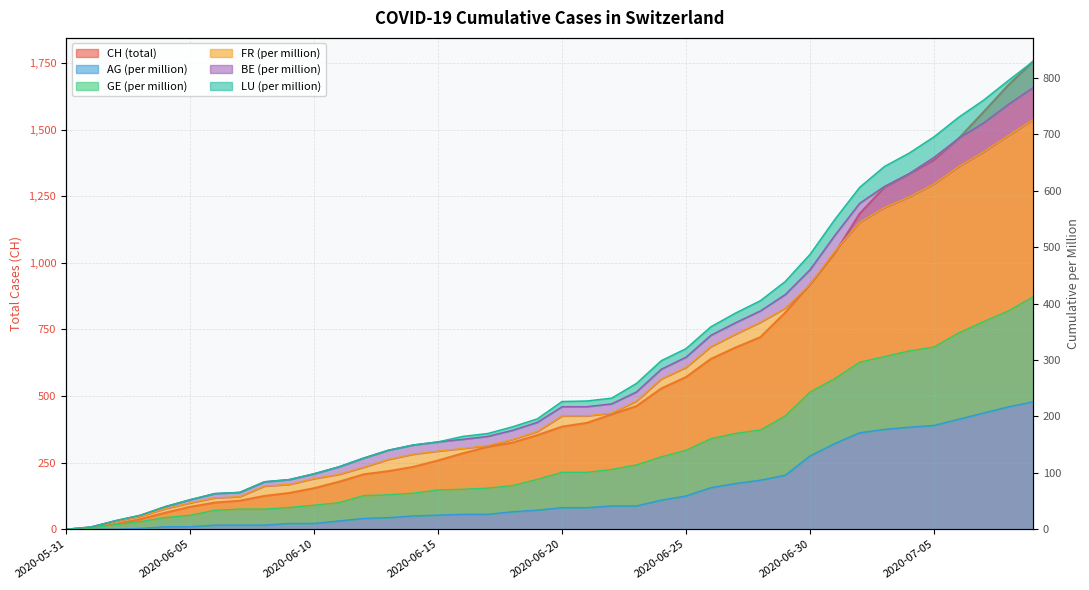

At which label is CH closest to 878?

2020-06-30